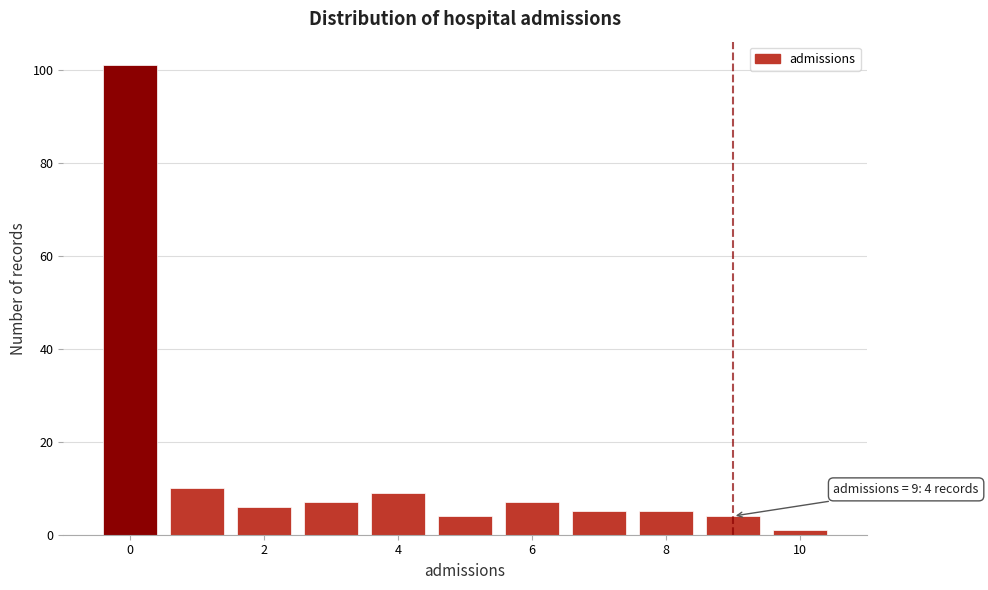

Over which range of the x-axis is the bar tallest?

-0.5 to 0.5